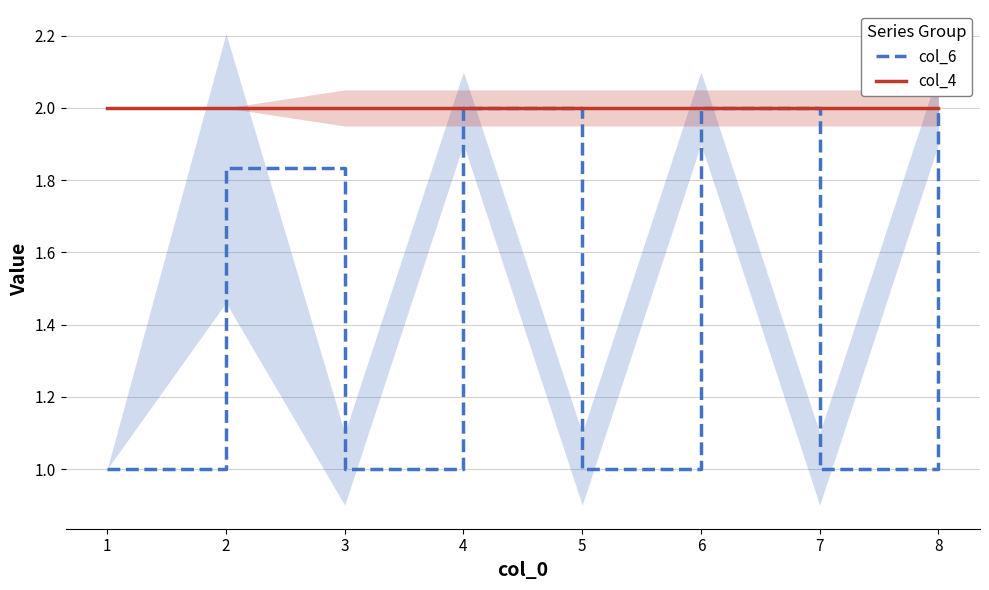

How many interior local valleys does the col_6 series have?

3